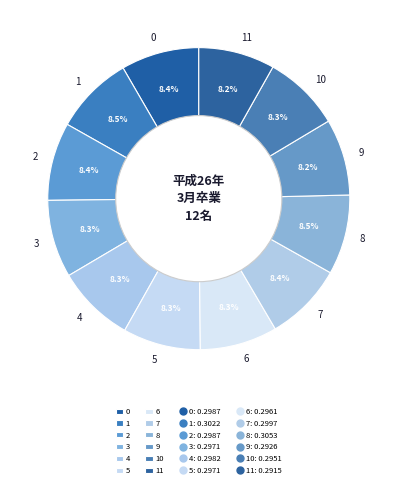

True or false: 7 accounts for 8% of the total.

True